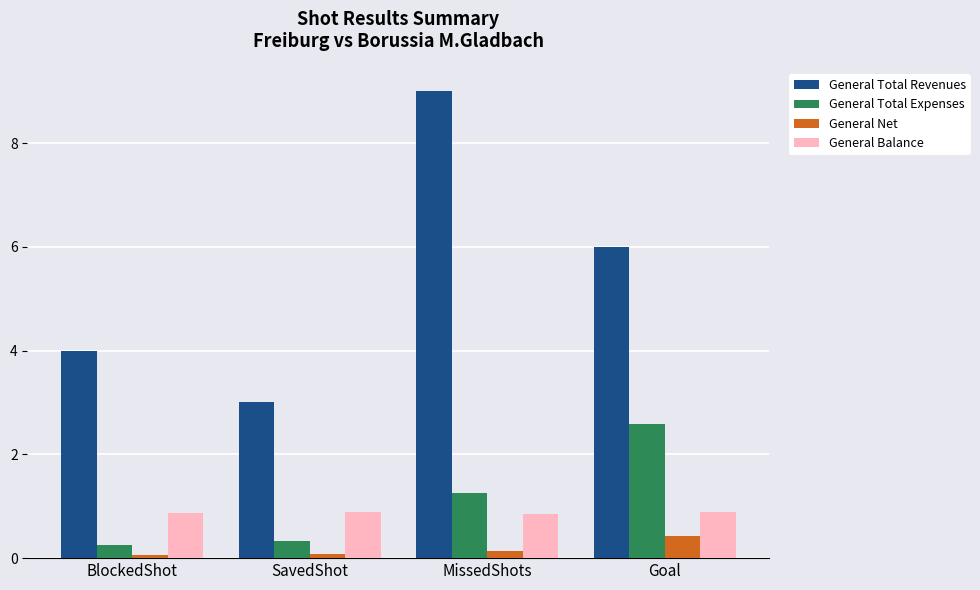

At which label does General Total Revenues reach its minimum?

SavedShot